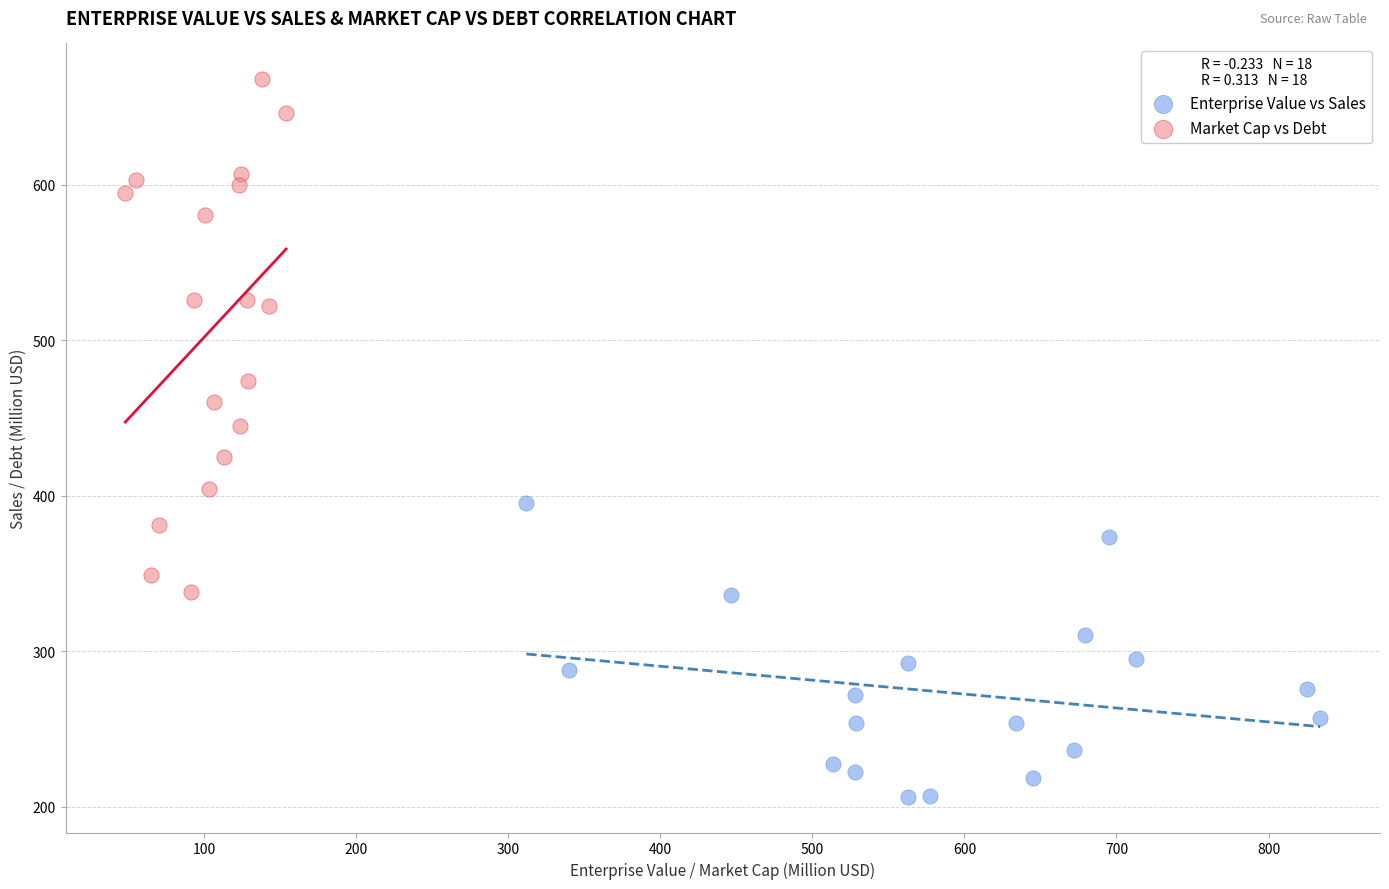

Which series has the largest Y range (max minus min)?

Market Cap vs Debt